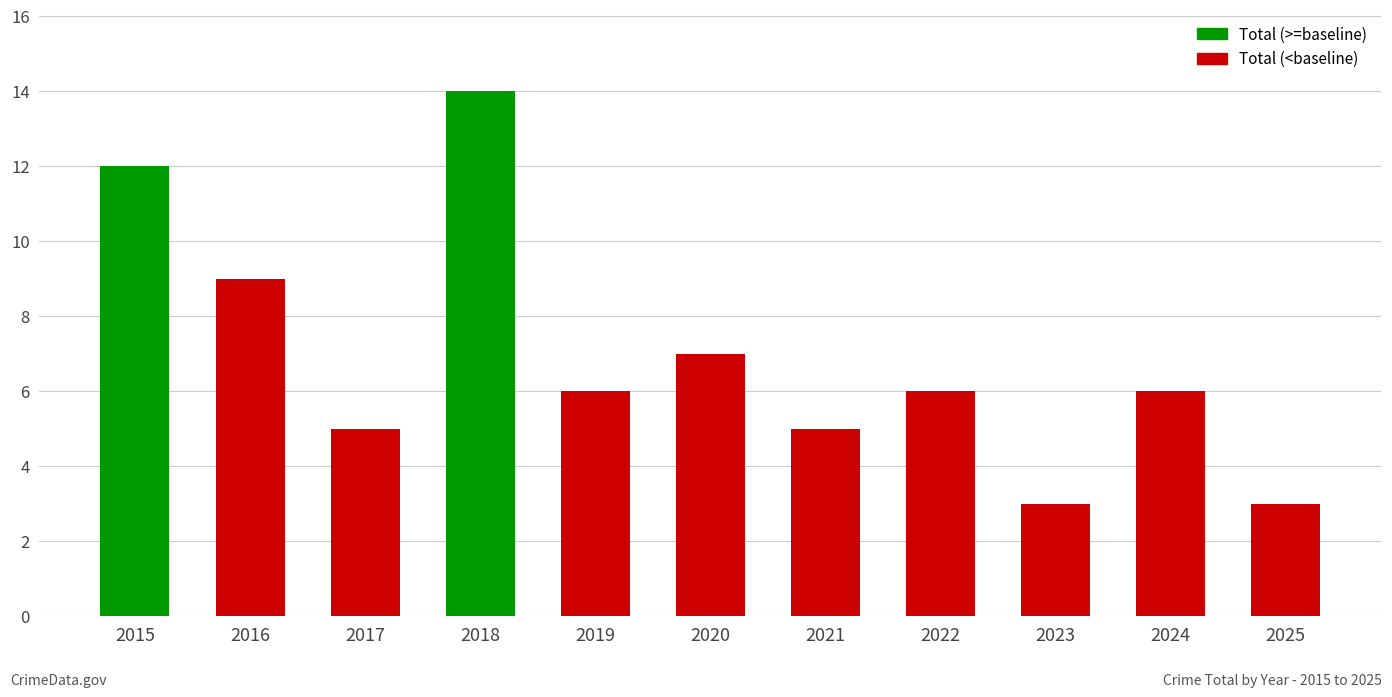

Which label corresponds to the largest value in the chart?

2018